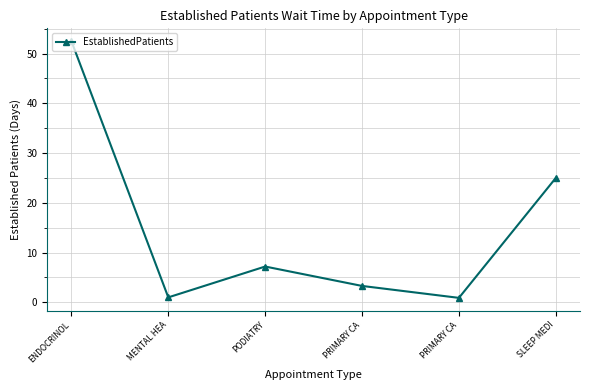

How many interior local peaks (higher than both neighbors) does the data have?

1